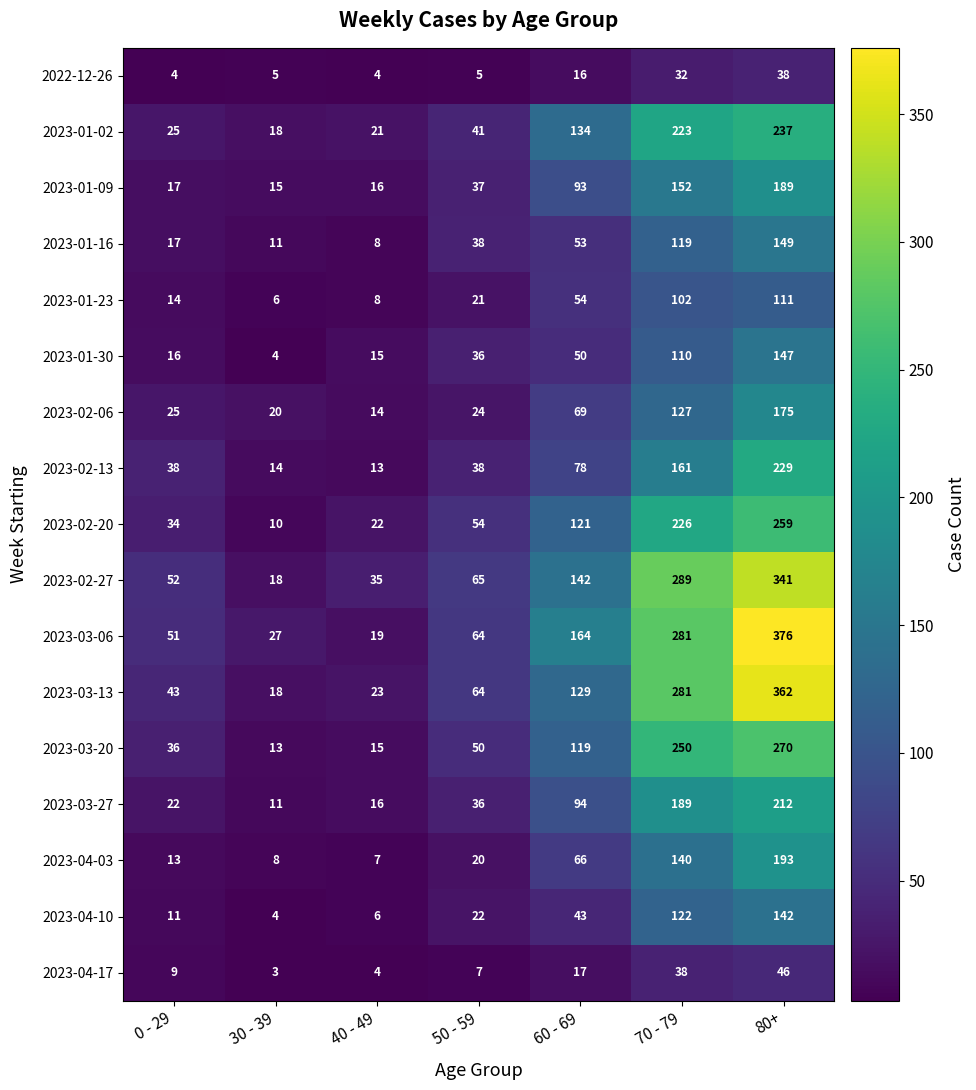

The value of 2022-12-26 at 70 - 79 is 19. True or false?

False